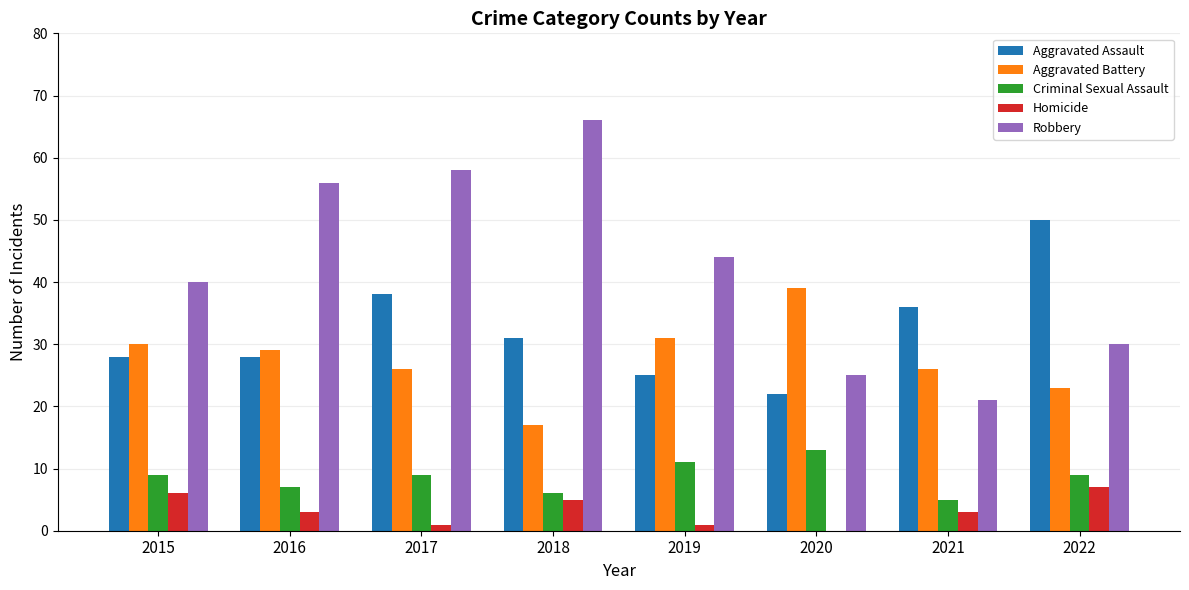

What is the total value across all series at 2019?

112